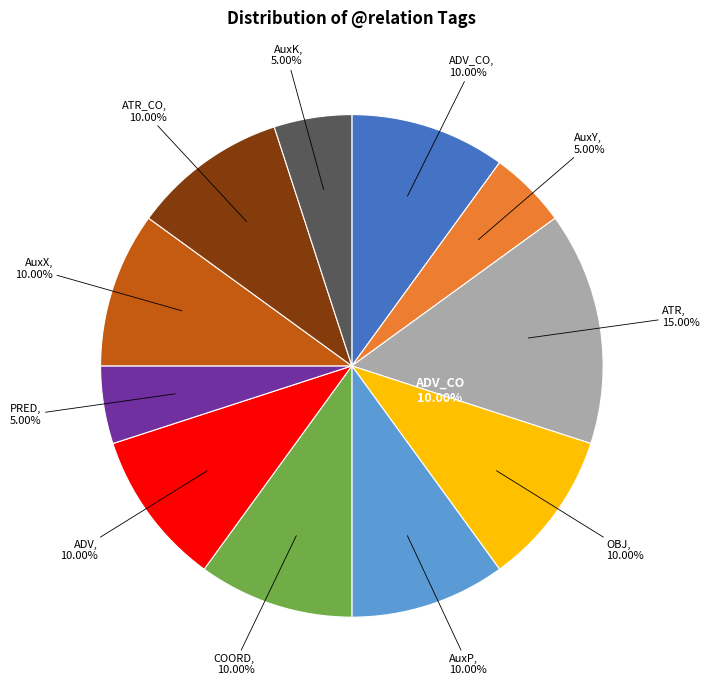

How many slices are in this pie chart?

11